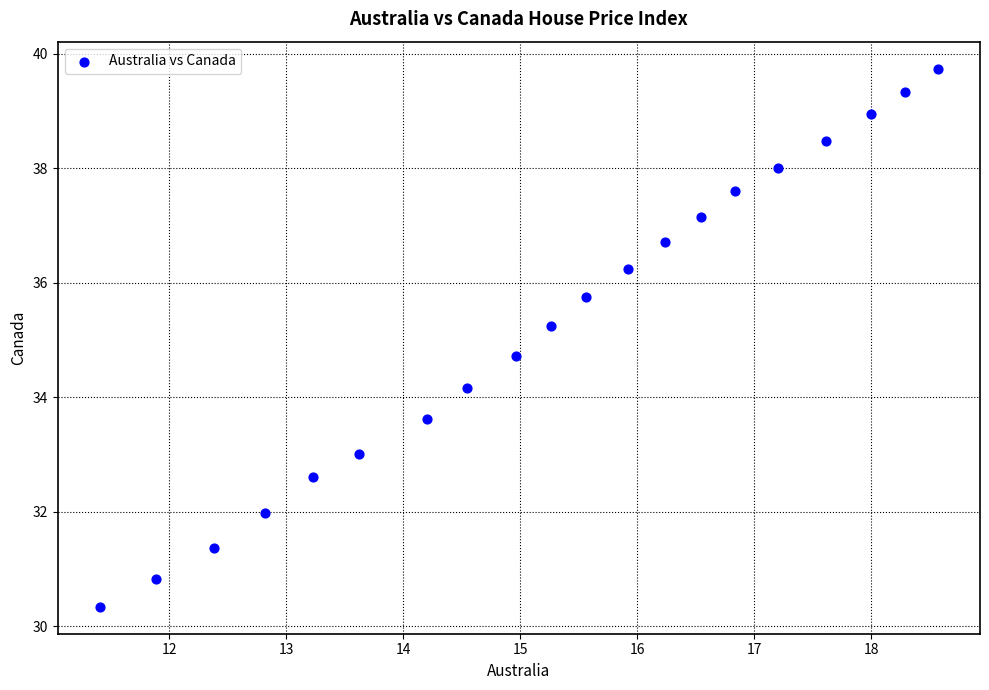

What is the range of Y values (max minus min)?

9.4